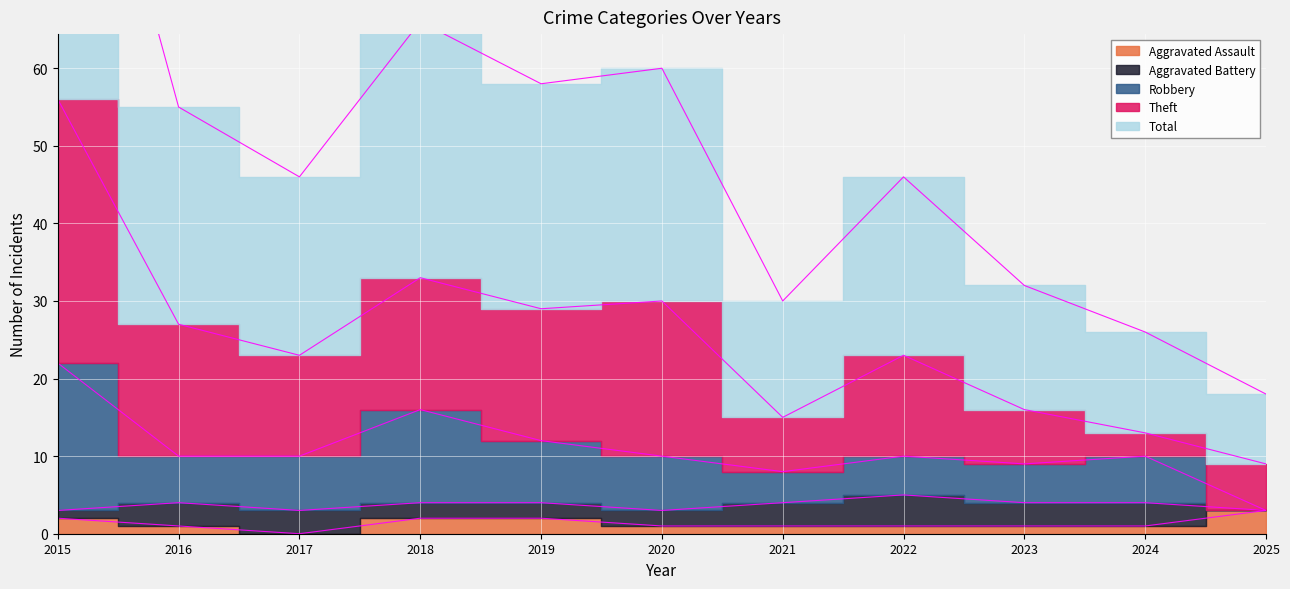

What is the difference between the highest and lowest values at 2022?

45